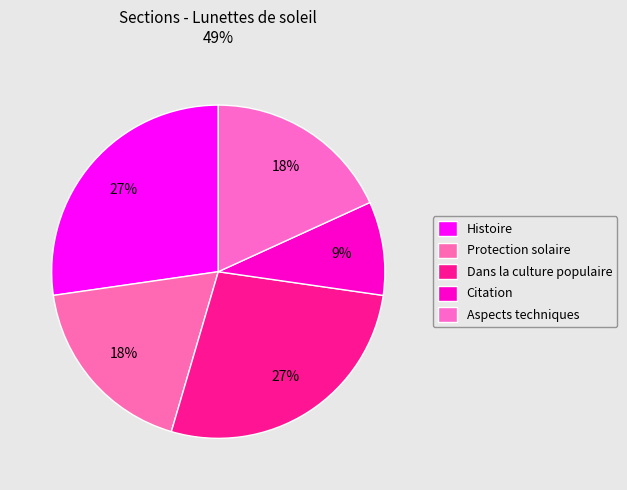

How many segments does this pie chart have?

5